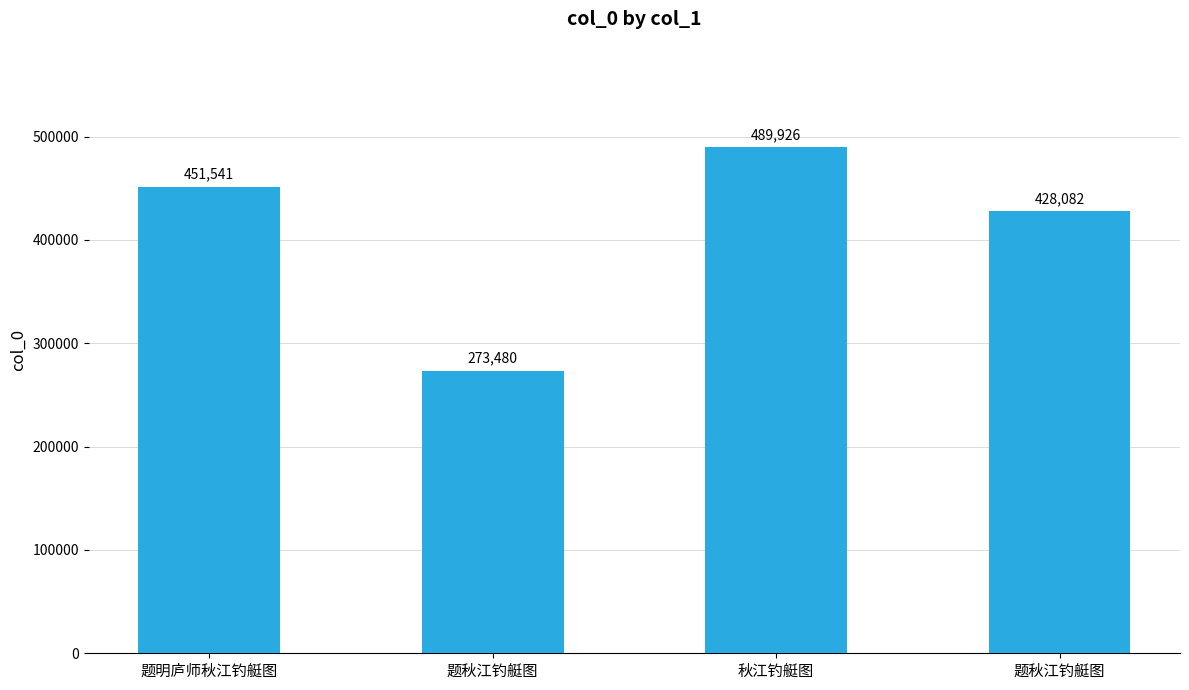

Count the values in the range 428082 to 489926.

3